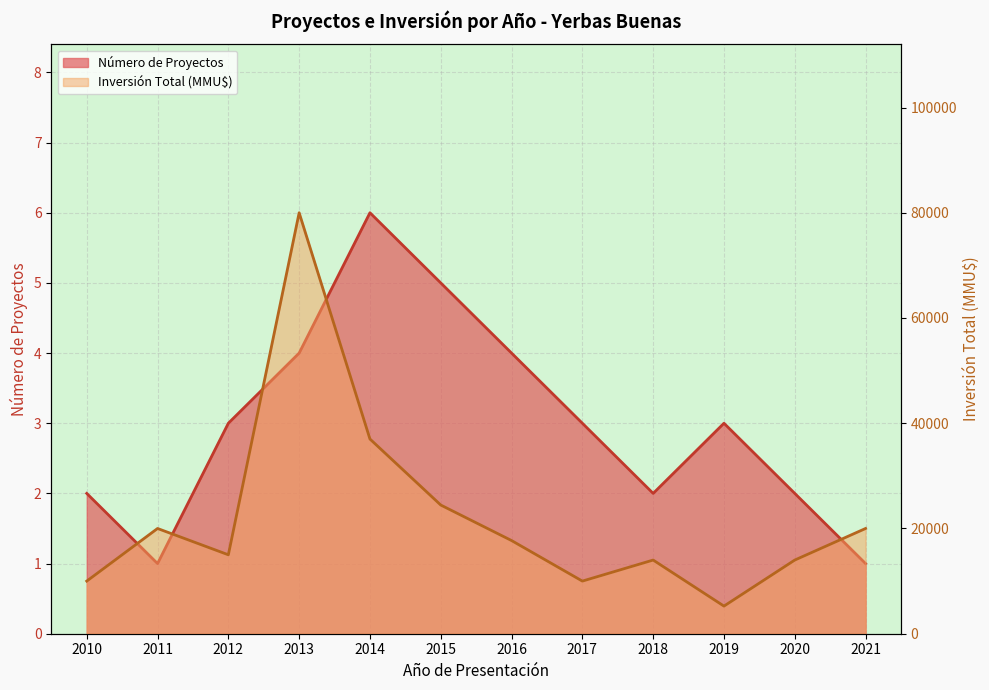

Which series has the largest total across all categories?

Inversión Total (MMU$)